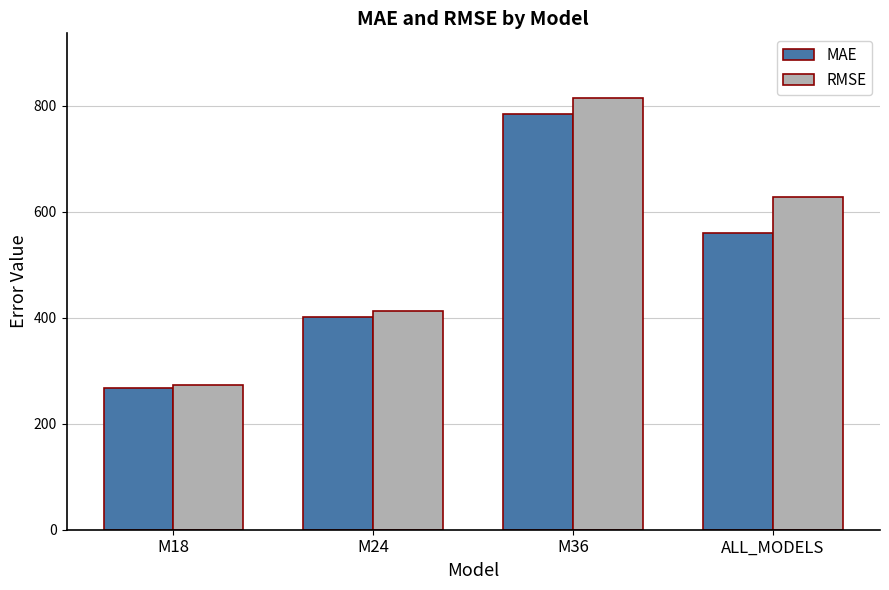

How many bars are there in total?

8